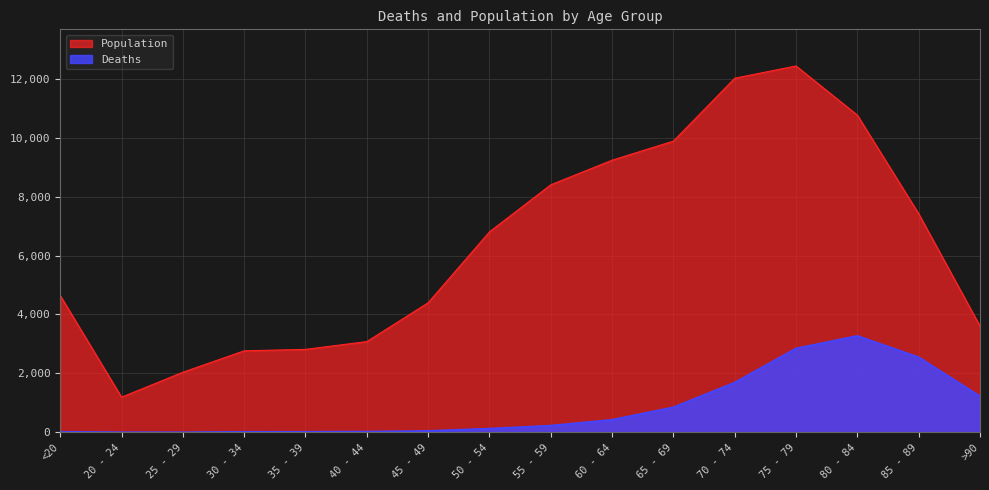

At which category is the sum across all series the highest?

75 - 79